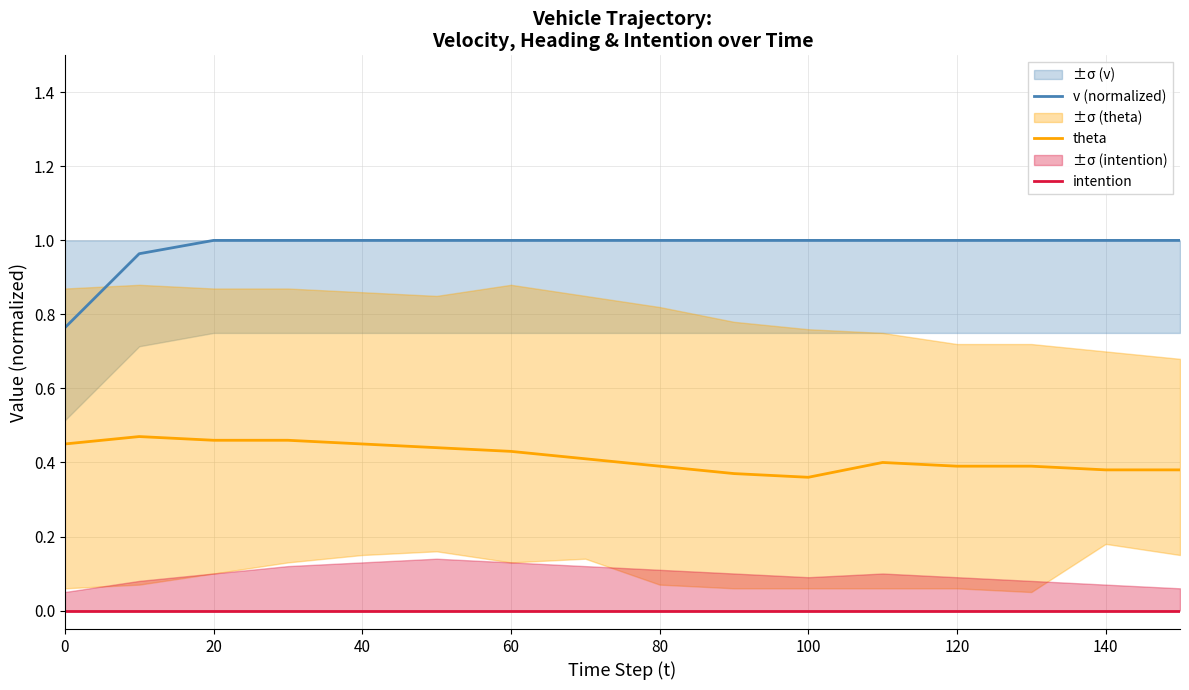

True or false: v (normalized) and theta cross at least once.

False